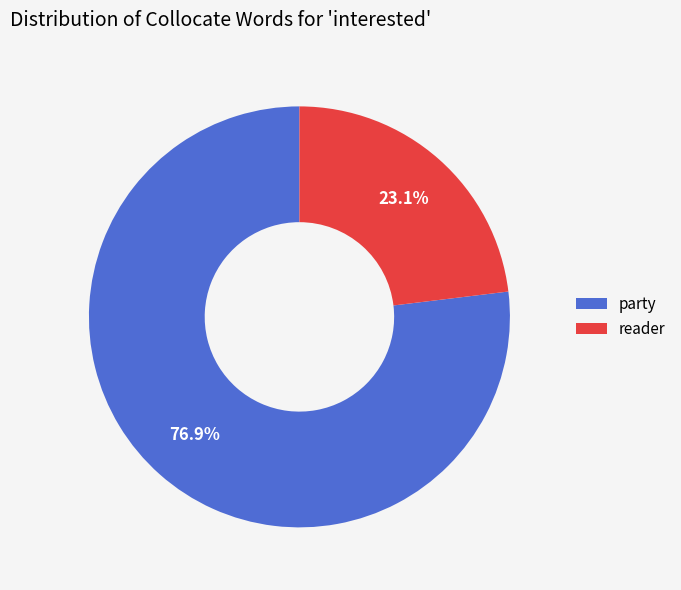

To the nearest percent, what is the difference between the largest and smallest slice percentages?

54%